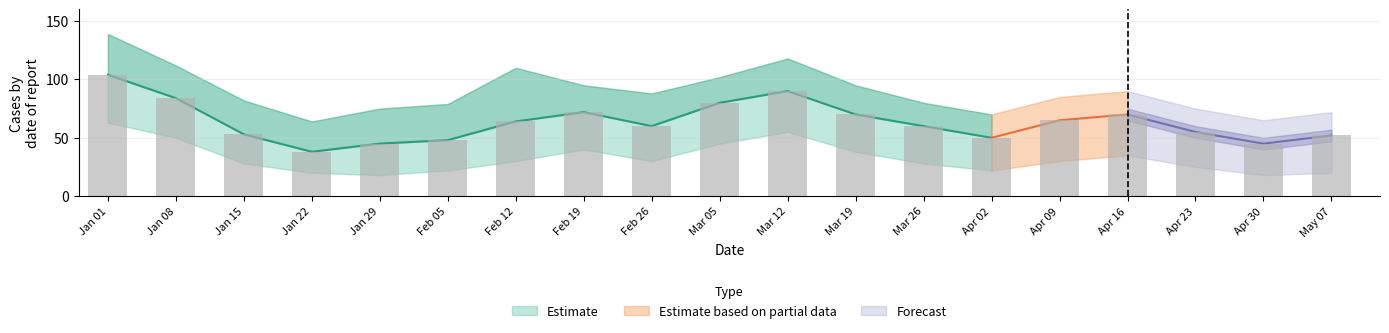

What position from the left is 2023-01-01?

1